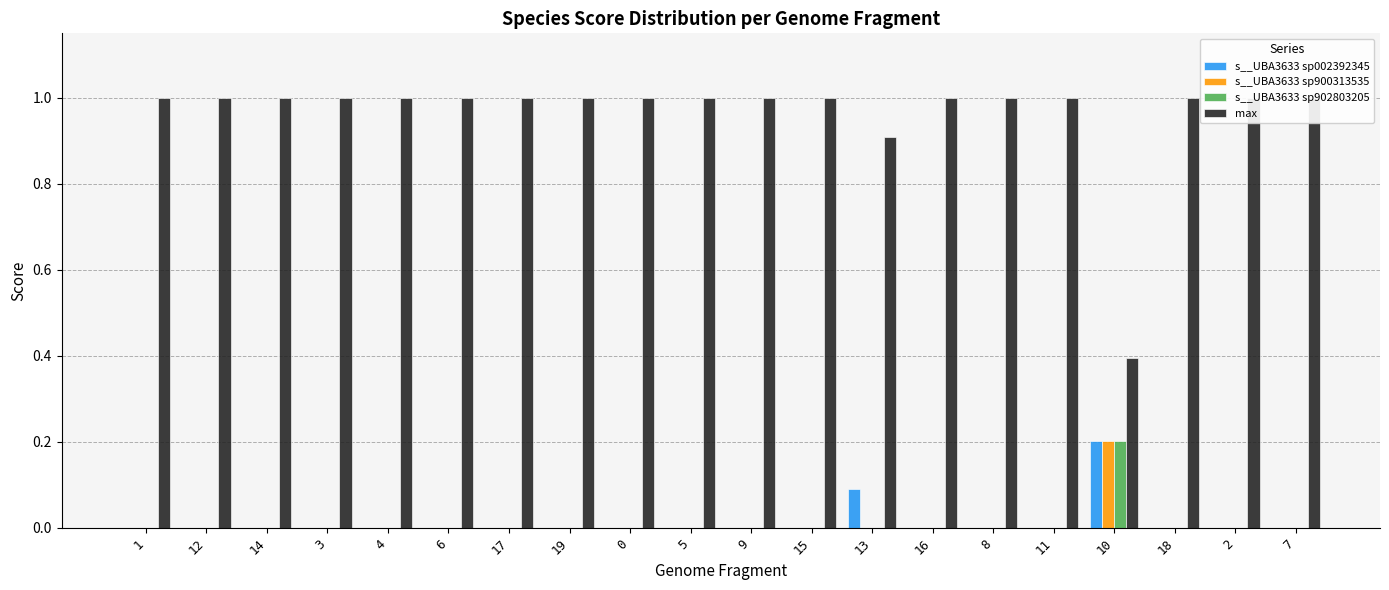

Is it true that s__UBA3633 sp902803205 equals 0.1 at 5?

False